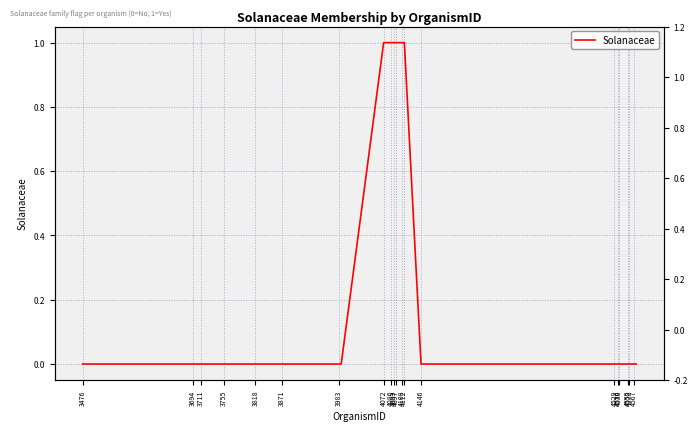

What is the difference between the second highest and minimum values?

1